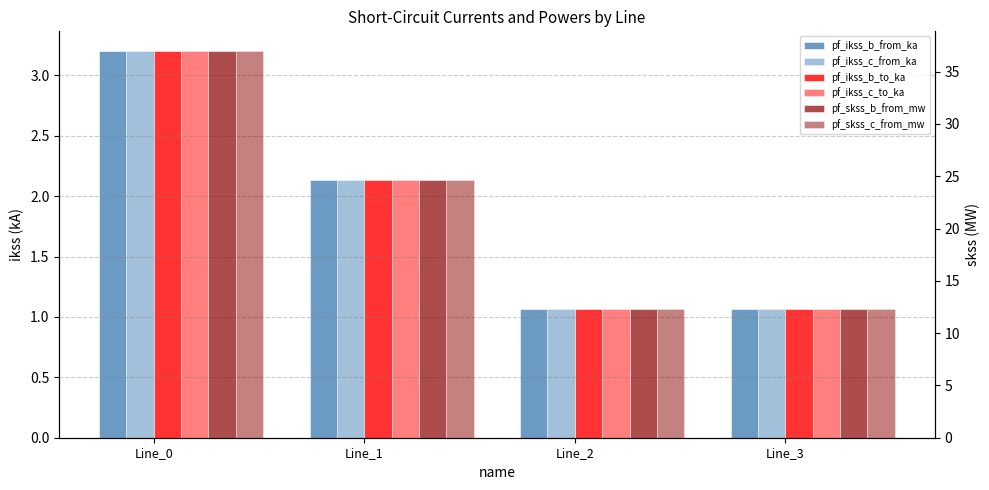

Read the pf_ikss_b_from_ka value at Line_3.

1.1